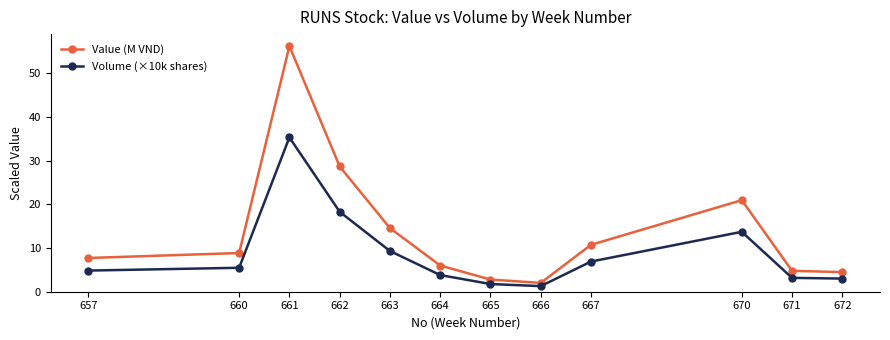

What is the value of the Value (M VND) point at the 4th from the left?

28.7